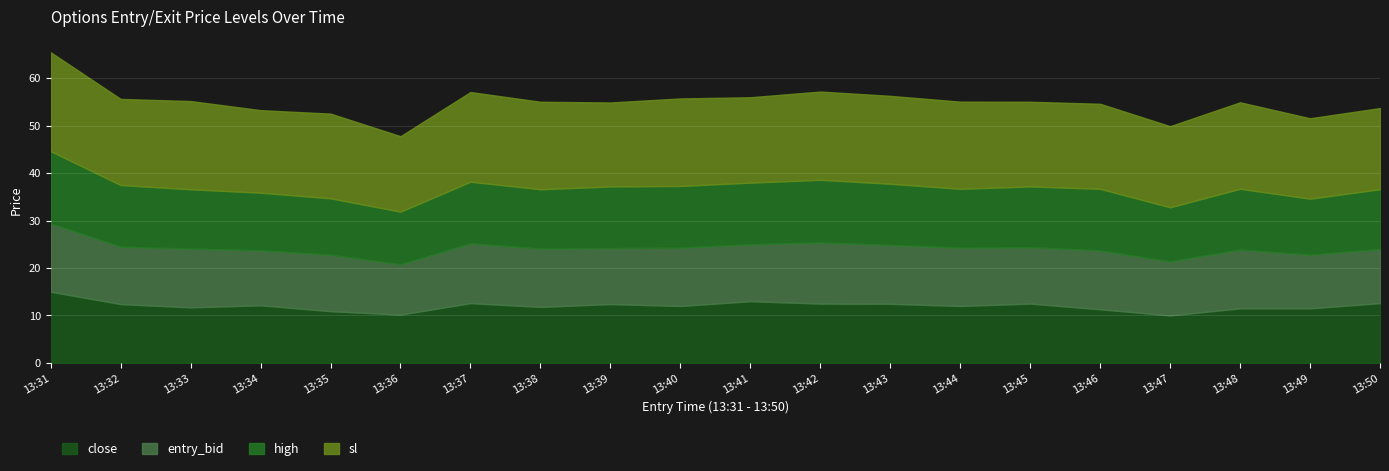

What are all the series names shown in the legend?

close, entry_bid, high, sl